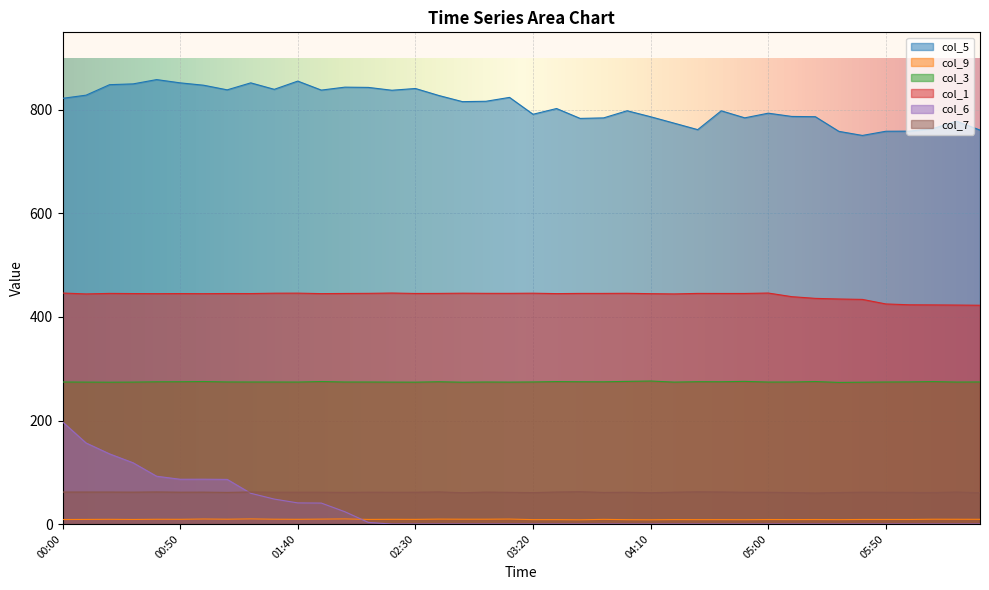

Reading right to left, transcribe all the data shown in this chart.

col_5: 06:30=761.2	06:20=778.3	06:10=764.0	06:00=759.1	05:50=758.9	05:40=750.8	05:30=758.7	05:20=787.0	05:10=787.5	05:00=793.8	04:50=784.8	04:40=798.4	04:30=762.0	04:20=774.5	04:10=786.9	04:00=798.5	03:50=784.7	03:40=783.7	03:30=802.8	03:20=791.7	03:10=824.3	03:00=816.8	02:50=816.1	02:40=827.9	02:30=841.5	02:20=838.1	02:10=843.6	02:00=844.1	01:50=838.4	01:40=855.8	01:30=839.9	01:20=852.4	01:10=838.9	01:00=847.8	00:50=852.4	00:40=858.7	00:30=850.4	00:20=848.9	00:10=828.6	00:00=822.5
col_9: 06:30=9.1	06:20=9.2	06:10=9.3	06:00=8.8	05:50=8.8	05:40=8.8	05:30=8.5	05:20=8.7	05:10=8.6	05:00=8.7	04:50=8.4	04:40=8.5	04:30=8.5	04:20=8.6	04:10=8.2	04:00=8.4	03:50=9.0	03:40=8.2	03:30=8.5	03:20=8.5	03:10=9.6	03:00=9.3	02:50=9.3	02:40=9.5	02:30=9.0	02:20=9.1	02:10=8.9	02:00=9.9	01:50=9.5	01:40=9.1	01:30=9.3	01:20=9.9	01:10=9.3	01:00=9.7	00:50=9.1	00:40=9.2	00:30=8.8	00:20=9.1	00:10=8.9	00:00=8.7
col_3: 06:30=274.5	06:20=274.3	06:10=275.2	06:00=274.6	05:50=274.4	05:40=274.0	05:30=273.6	05:20=275.3	05:10=274.4	05:00=274.3	04:50=275.6	04:40=274.9	04:30=275.0	04:20=274.2	04:10=276.3	04:00=275.6	03:50=274.8	03:40=274.9	03:30=275.2	03:20=274.5	03:10=274.2	03:00=274.4	02:50=274.0	02:40=274.9	02:30=274.1	02:20=274.2	02:10=274.4	02:00=274.4	01:50=275.3	01:40=274.3	01:30=274.4	01:20=274.4	01:10=274.5	01:00=275.3	00:50=274.9	00:40=274.8	00:30=274.2	00:20=274.0	00:10=274.2	00:00=274.4
col_1: 06:30=422.7	06:20=423.1	06:10=423.4	06:00=423.6	05:50=425.2	05:40=434.0	05:30=434.8	05:20=436.0	05:10=439.3	05:00=446.3	04:50=445.5	04:40=445.5	04:30=445.6	04:20=444.6	04:10=445.1	04:00=445.8	03:50=445.6	03:40=445.6	03:30=445.2	03:20=446.0	03:10=445.7	03:00=445.7	02:50=446.0	02:40=445.6	02:30=445.5	02:20=446.3	02:10=445.7	02:00=445.5	01:50=445.2	01:40=446.1	01:30=446.0	01:20=445.3	01:10=445.4	01:00=445.1	00:50=445.3	00:40=445.1	00:30=445.3	00:20=445.6	00:10=444.6	00:00=446.3
col_6: 06:30=0.0	06:20=0.0	06:10=0.0	06:00=0.0	05:50=0.0	05:40=0.0	05:30=0.0	05:20=0.0	05:10=0.0	05:00=0.0	04:50=0.0	04:40=0.0	04:30=0.0	04:20=0.0	04:10=0.0	04:00=0.0	03:50=0.0	03:40=0.0	03:30=0.0	03:20=0.0	03:10=0.0	03:00=0.0	02:50=0.0	02:40=0.0	02:30=0.0	02:20=0.0	02:10=3.1	02:00=23.8	01:50=40.5	01:40=40.8	01:30=48.2	01:20=59.4	01:10=86.2	01:00=86.6	00:50=86.5	00:40=92.3	00:30=118.3	00:20=135.5	00:10=156.6	00:00=197.4
col_7: 06:30=60.4	06:20=61.8	06:10=60.8	06:00=61.1	05:50=61.3	05:40=61.5	05:30=60.9	05:20=60.0	05:10=60.8	05:00=61.3	04:50=61.3	04:40=61.9	04:30=62.2	04:20=61.5	04:10=60.5	04:00=61.4	03:50=61.0	03:40=62.4	03:30=61.8	03:20=60.7	03:10=61.2	03:00=61.7	02:50=60.5	02:40=62.0	02:30=61.4	02:20=61.3	02:10=61.5	02:00=61.1	01:50=61.4	01:40=61.5	01:30=61.4	01:20=61.9	01:10=61.1	01:00=61.6	00:50=61.5	00:40=62.0	00:30=61.6	00:20=61.8	00:10=61.8	00:00=61.8